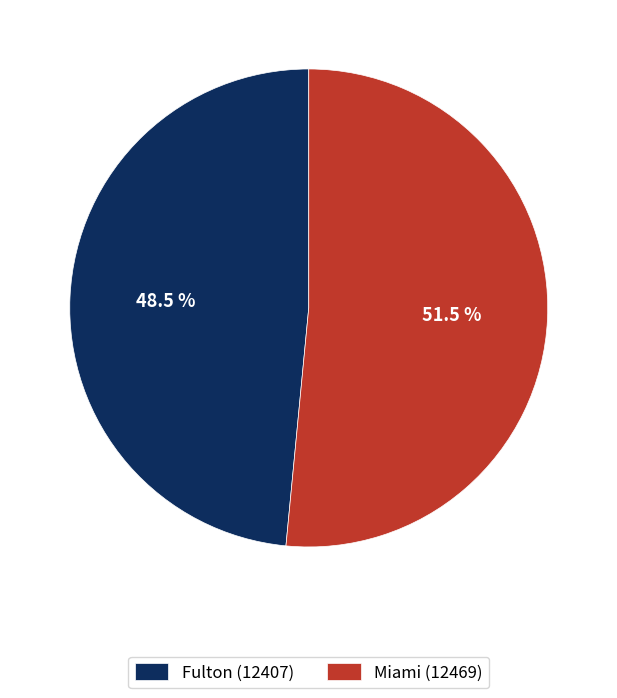

The Miami (12469) slice represents 62% of the pie. True or false?

False